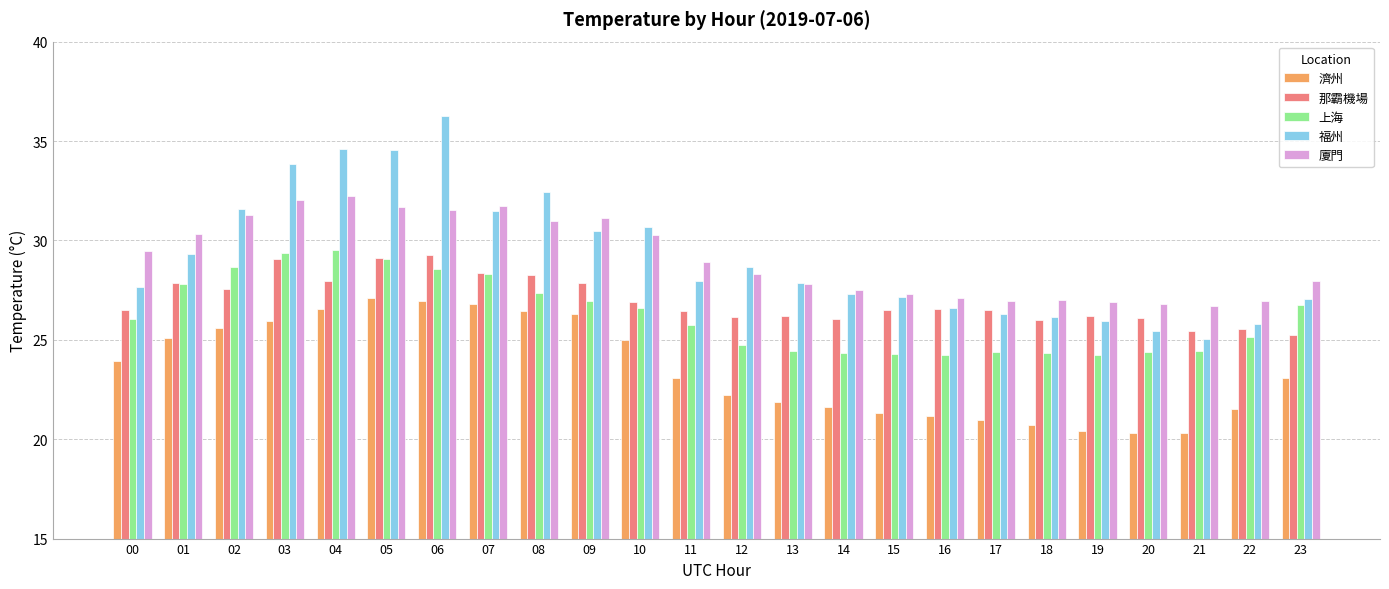

Are the bars grouped side by side (vs. stacked)?

Yes